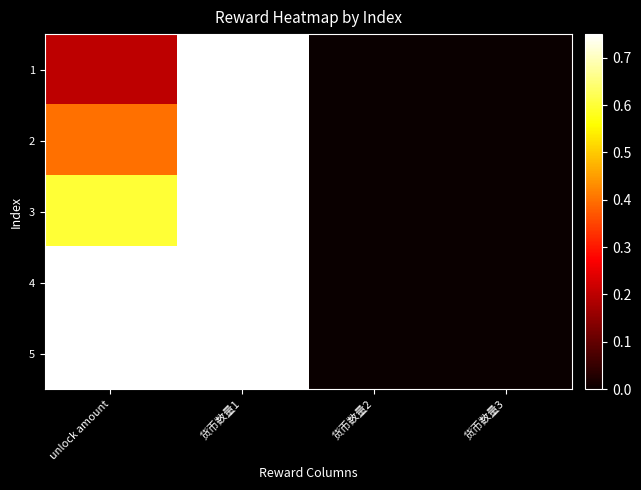

At which category does the chart reach its peak across all series?

货币数量1